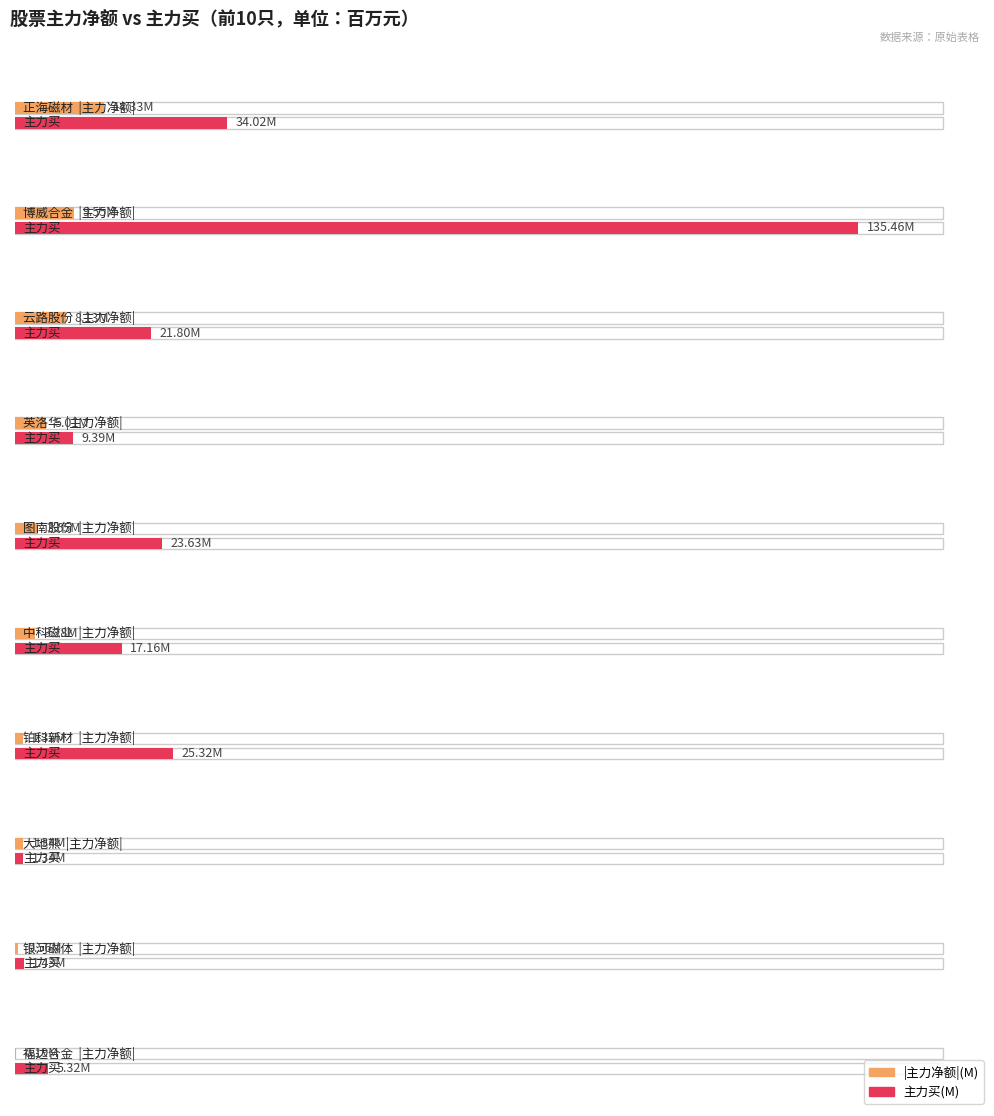

Count the number of data series in this chart.

2